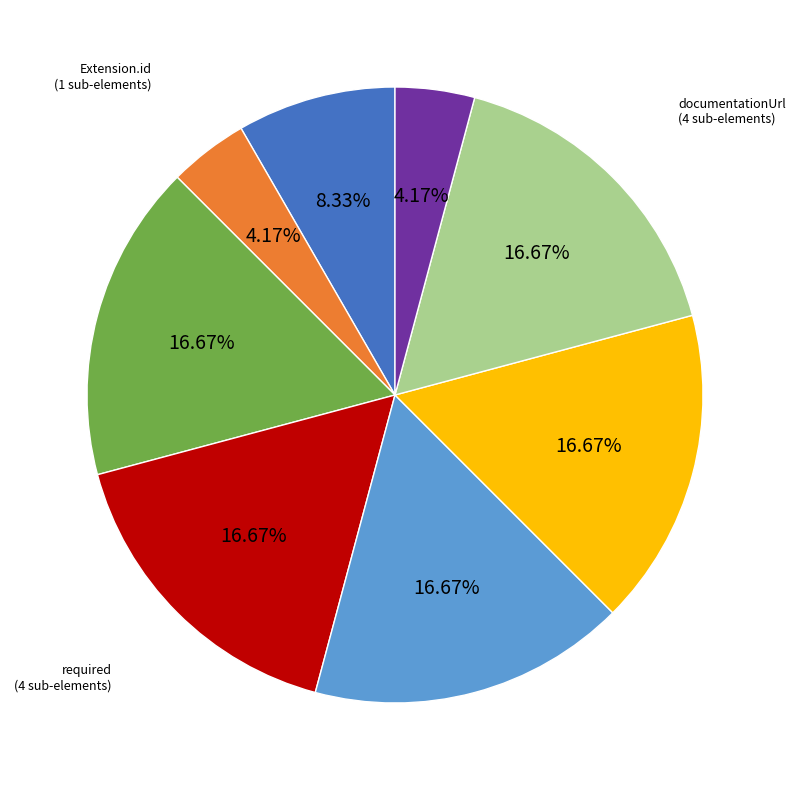

How many slices are in this pie chart?

8